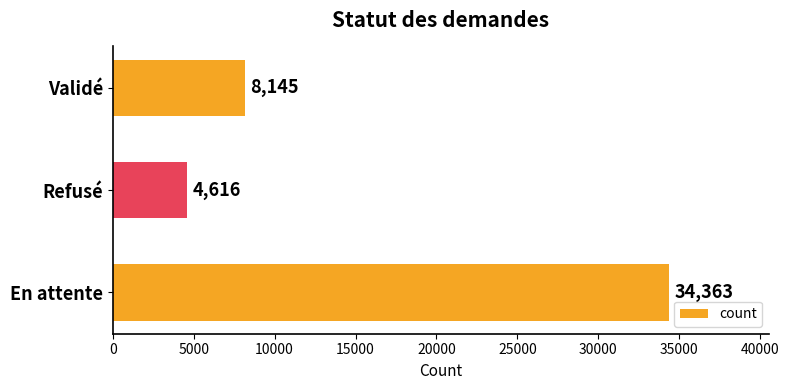

What is the average value?

15708